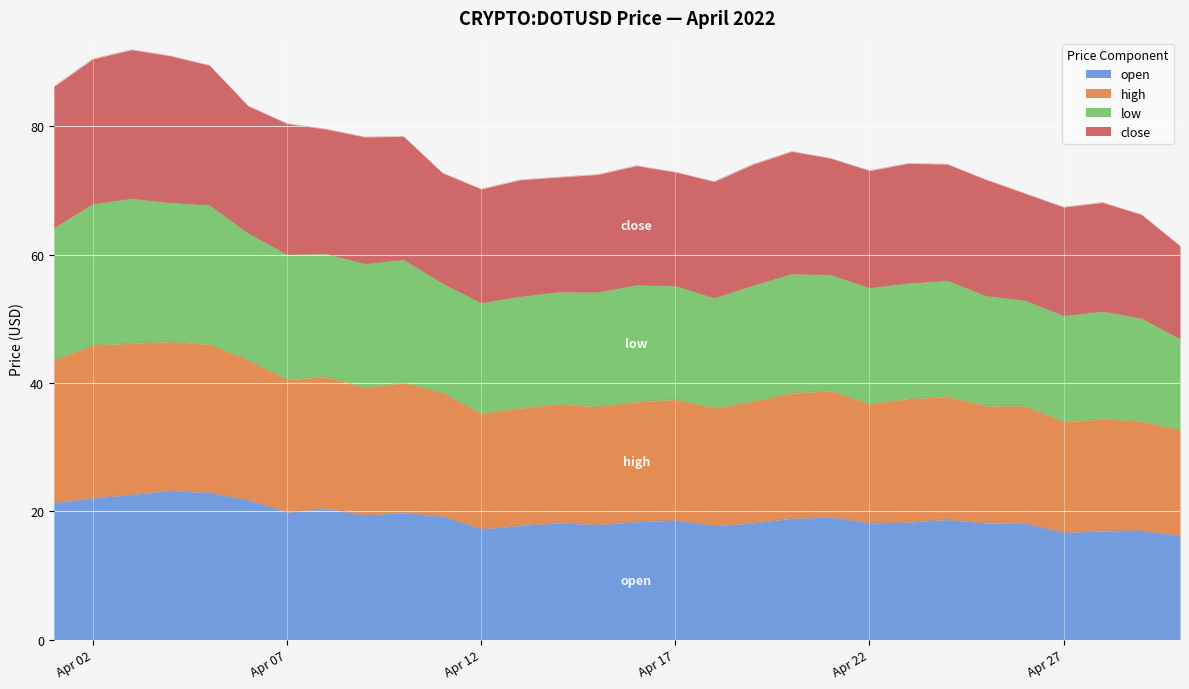

What are all the series names shown in the legend?

open, high, low, close